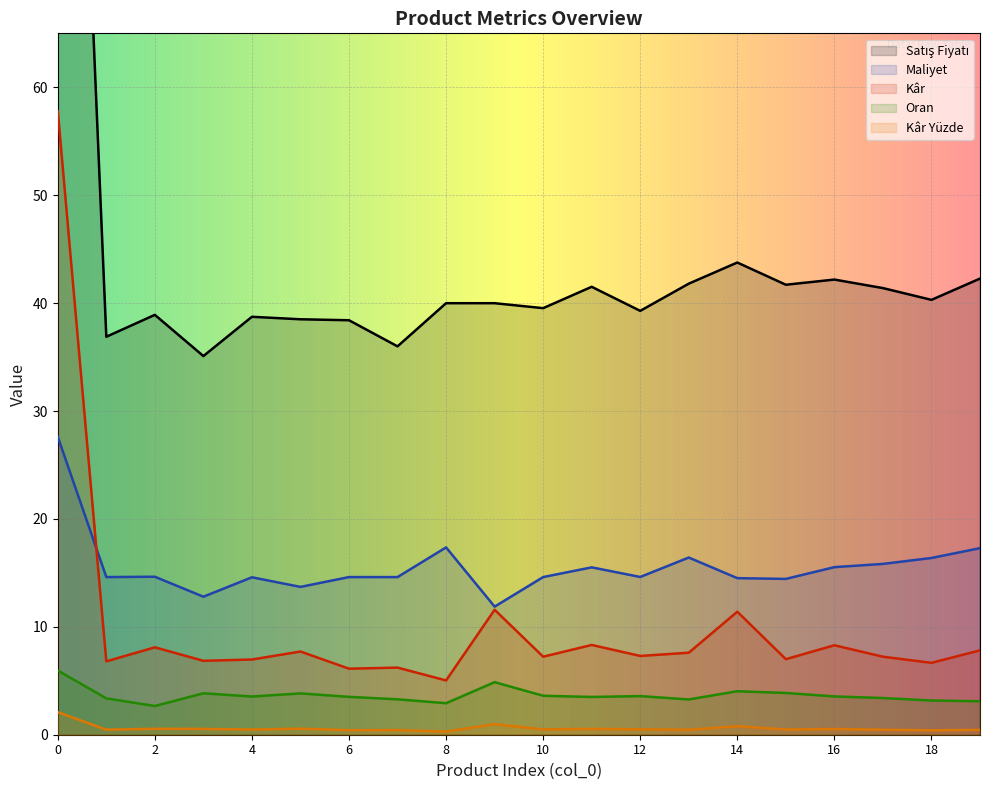

What value does the Satış Fiyatı series have at 3?

35.1